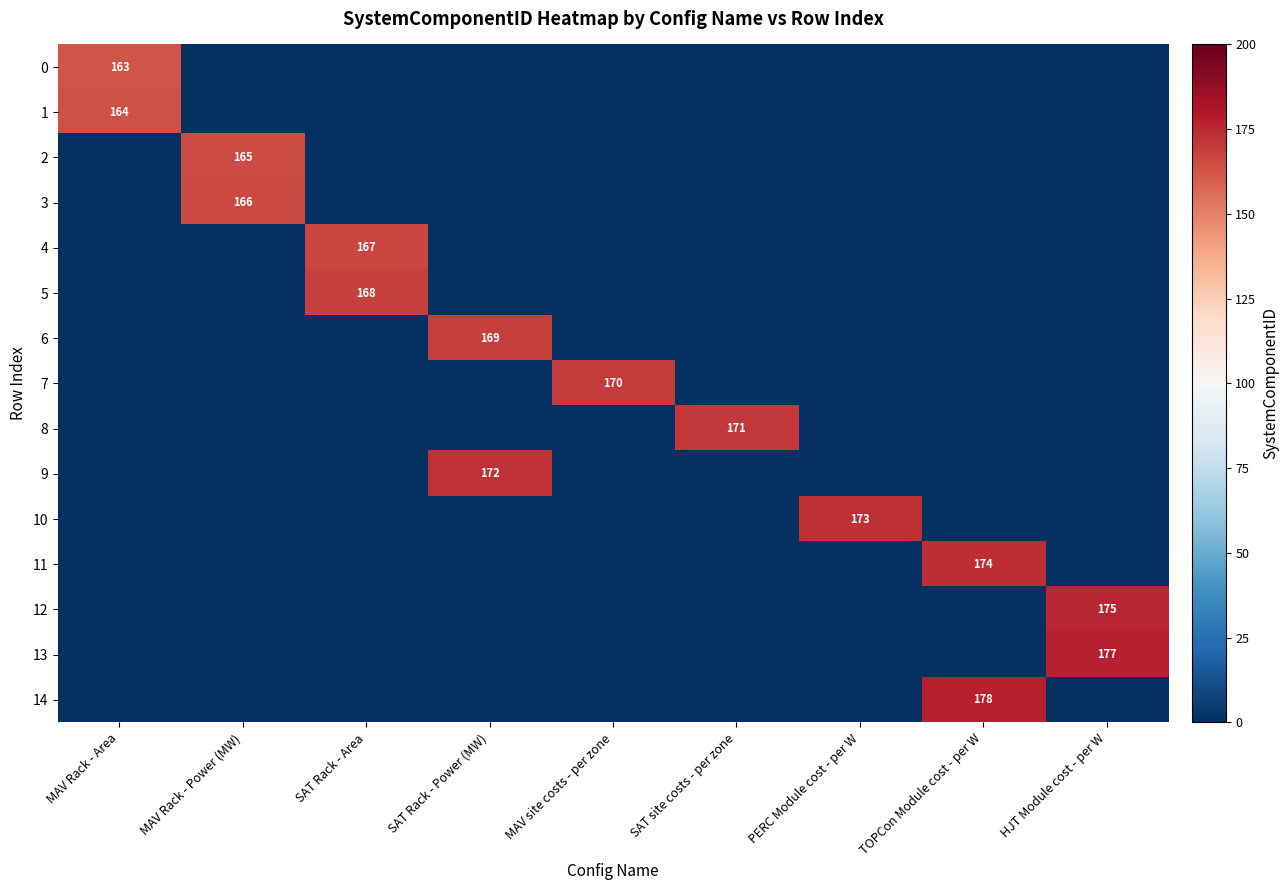

At which label does 5 reach its peak?

SAT Rack - Area